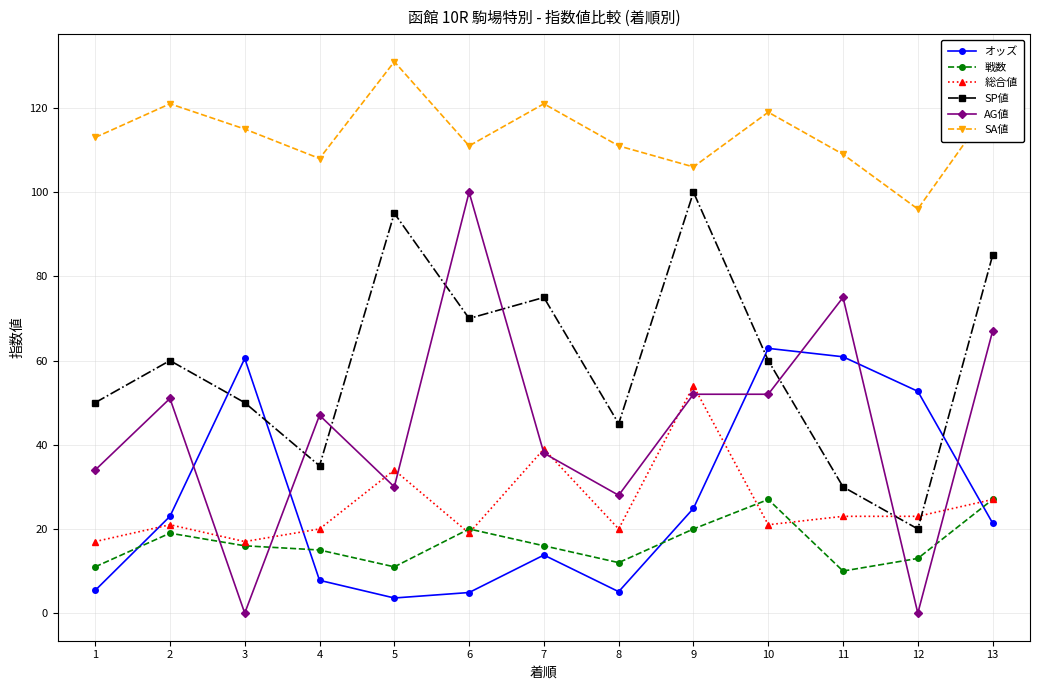

Which series has the largest range (max minus min)?

AG値